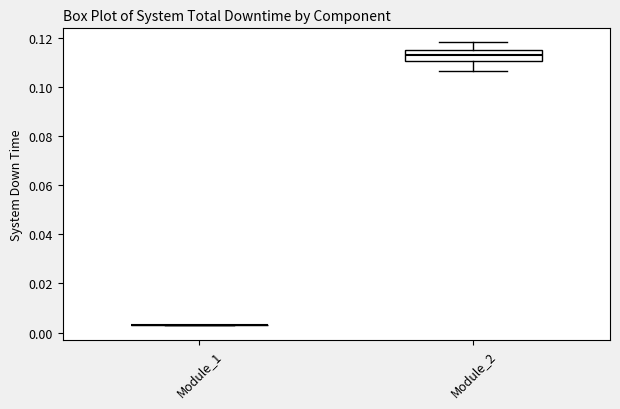

Reading left to right, transcribe this box plot: for each box, give where its median line is, the range the box spans, and where its two whiskers end, as read against the y-axis. The values are not printed on the chart, so give them approximately, as read against the axis.

Module_1: box collapsed to a line at 0.004, whiskers 0.002 to 0.004
Module_2: median 0.114, box 0.110 to 0.116, whiskers 0.106 to 0.118